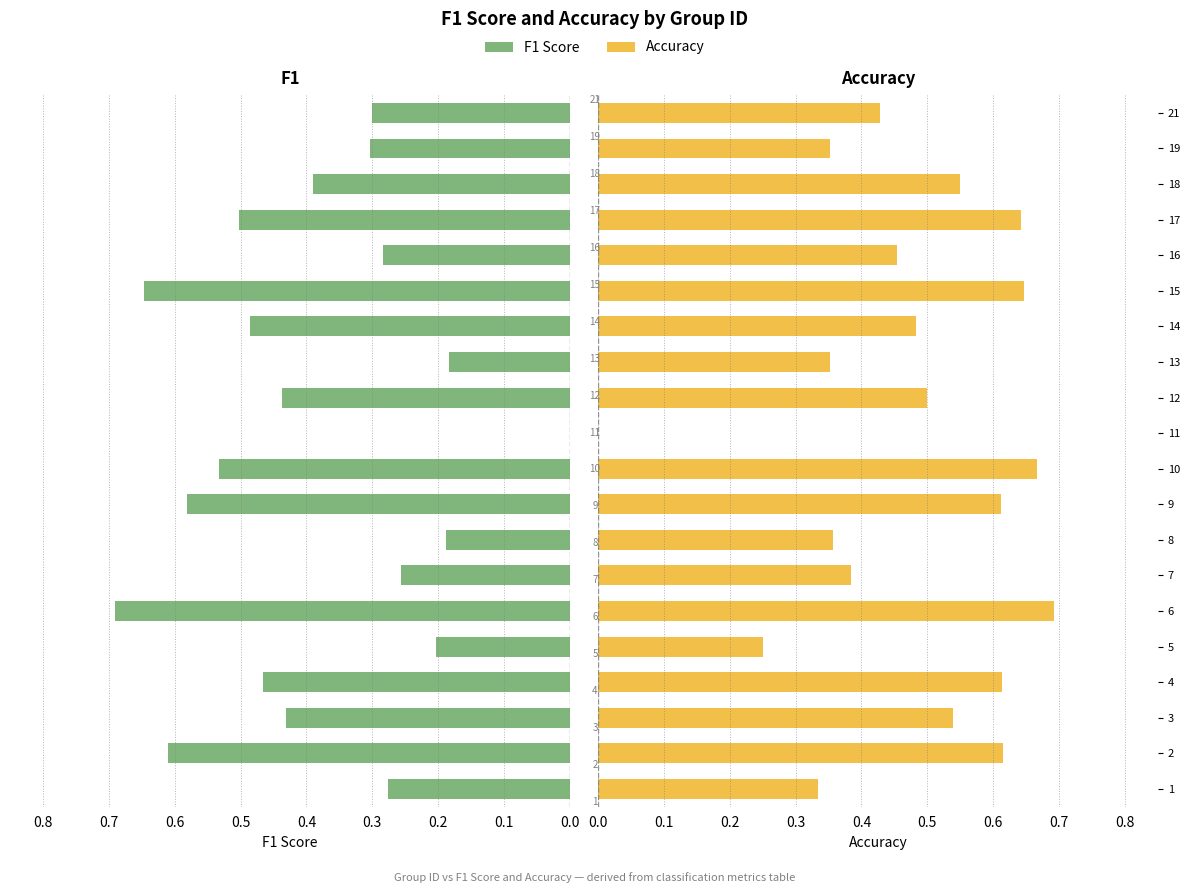

What is the value of the accuracy bar at the 20th from the left?

0.4